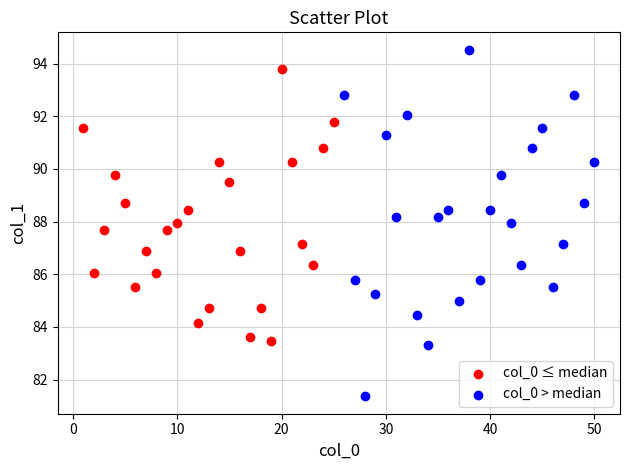

Which series contains the lowest Y value?

col_0 > median